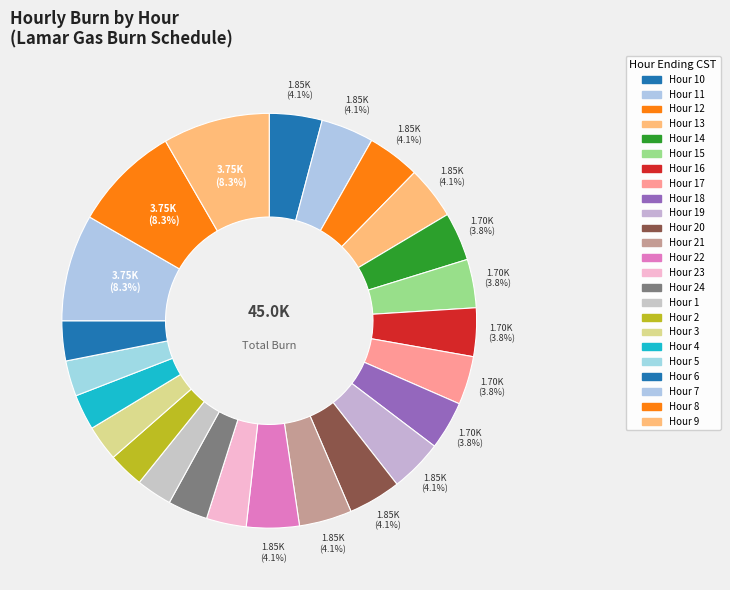

Count the number of slices in the pie.

24